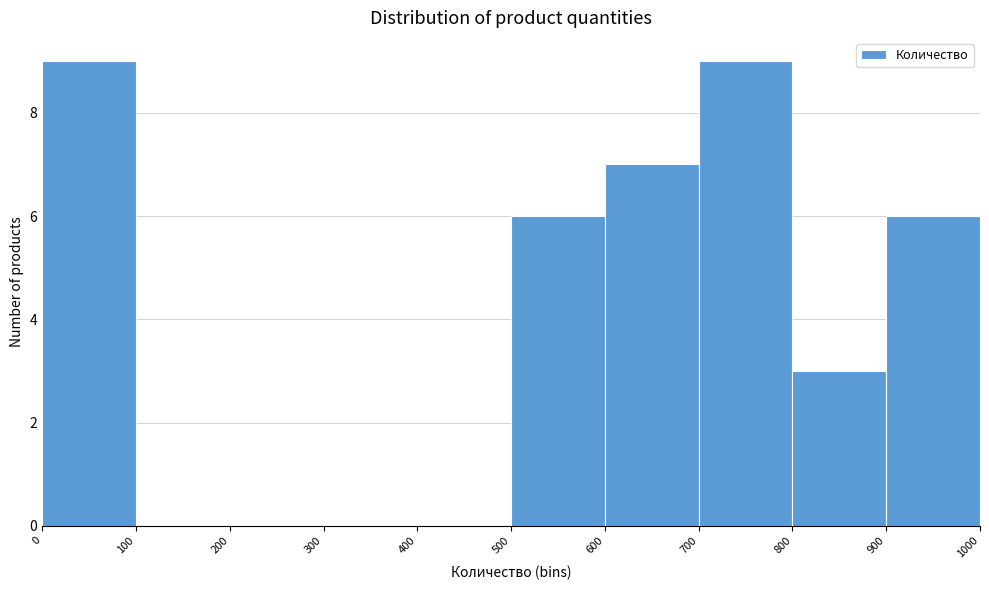

Reading left to right, list every bar in this chart as the range it spans on the x-axis followed by its height. The values are not printed on the chart, so give them approximately, as read against the axis.

0 to 100: 9
100 to 200: 0
200 to 300: 0
300 to 400: 0
400 to 500: 0
500 to 600: 6
600 to 700: 7
700 to 800: 9
800 to 900: 3
900 to 1000: 6